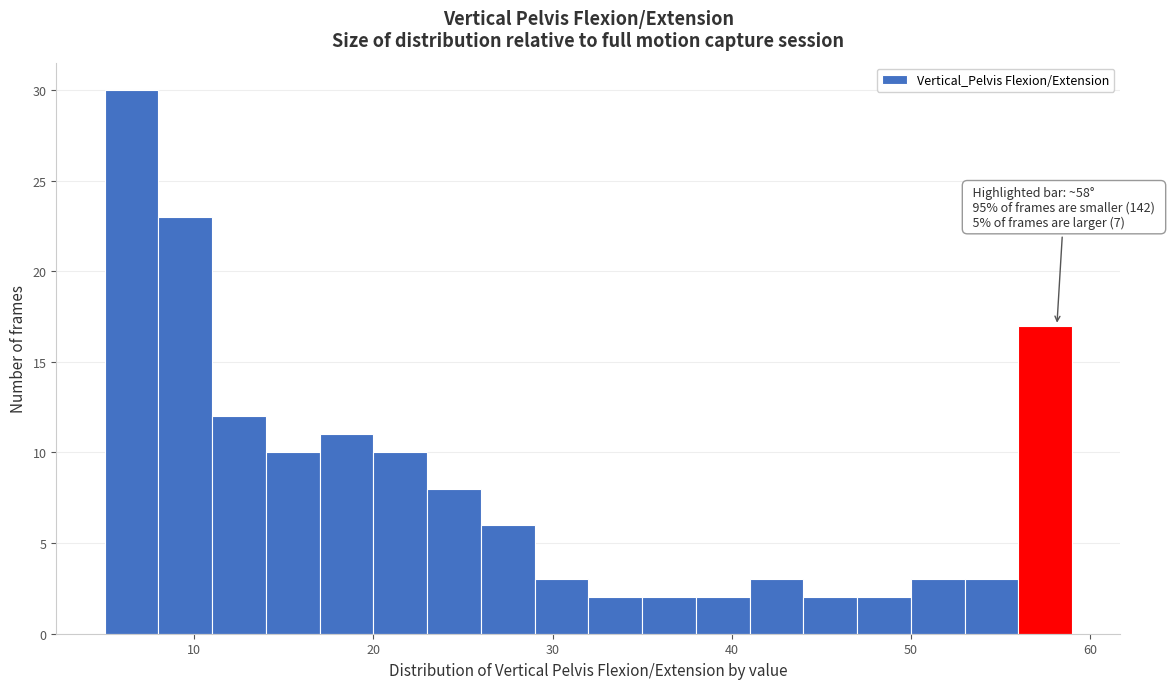

Read against the x-axis, roughly where is the centre of the tallest bar?

7